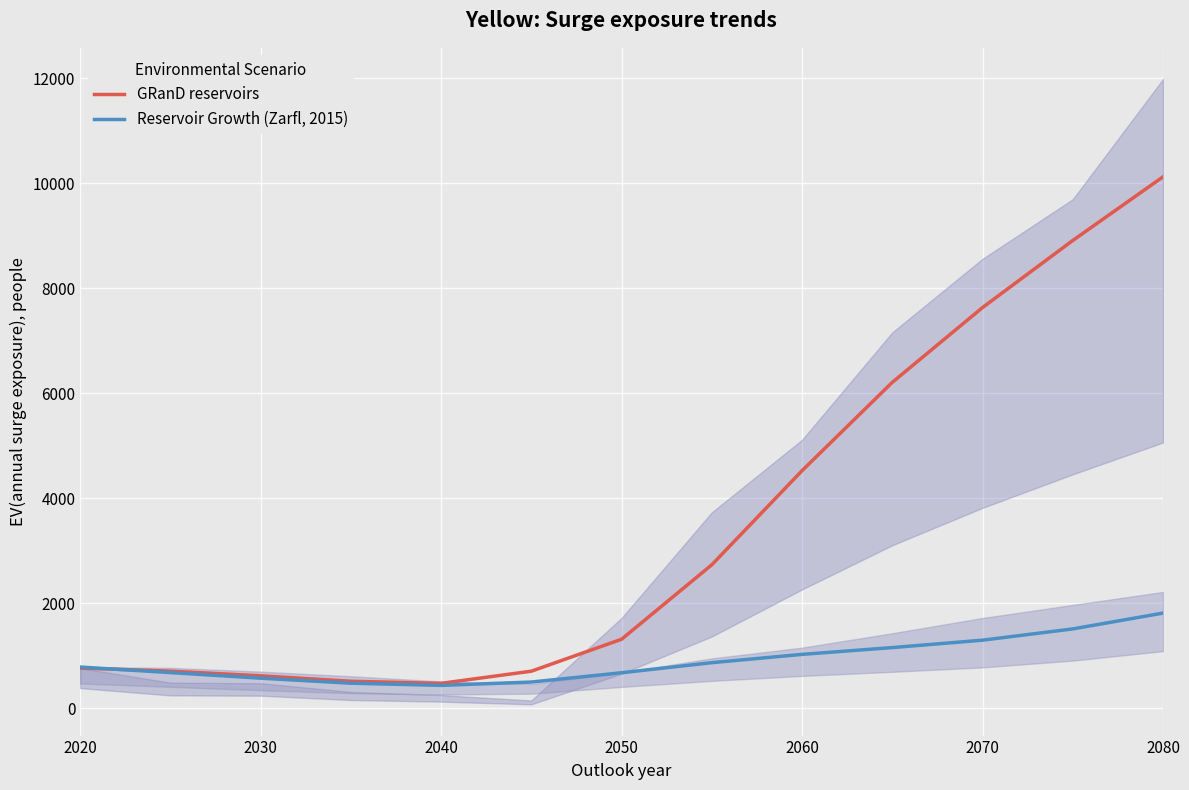

What is the minimum value for Reservoir Growth (Zarfl, 2015)?

434.4